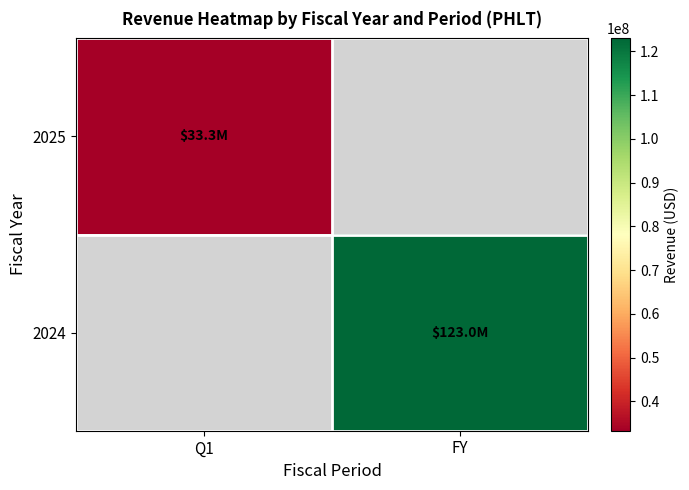

Which series has the widest spread of values?

2025